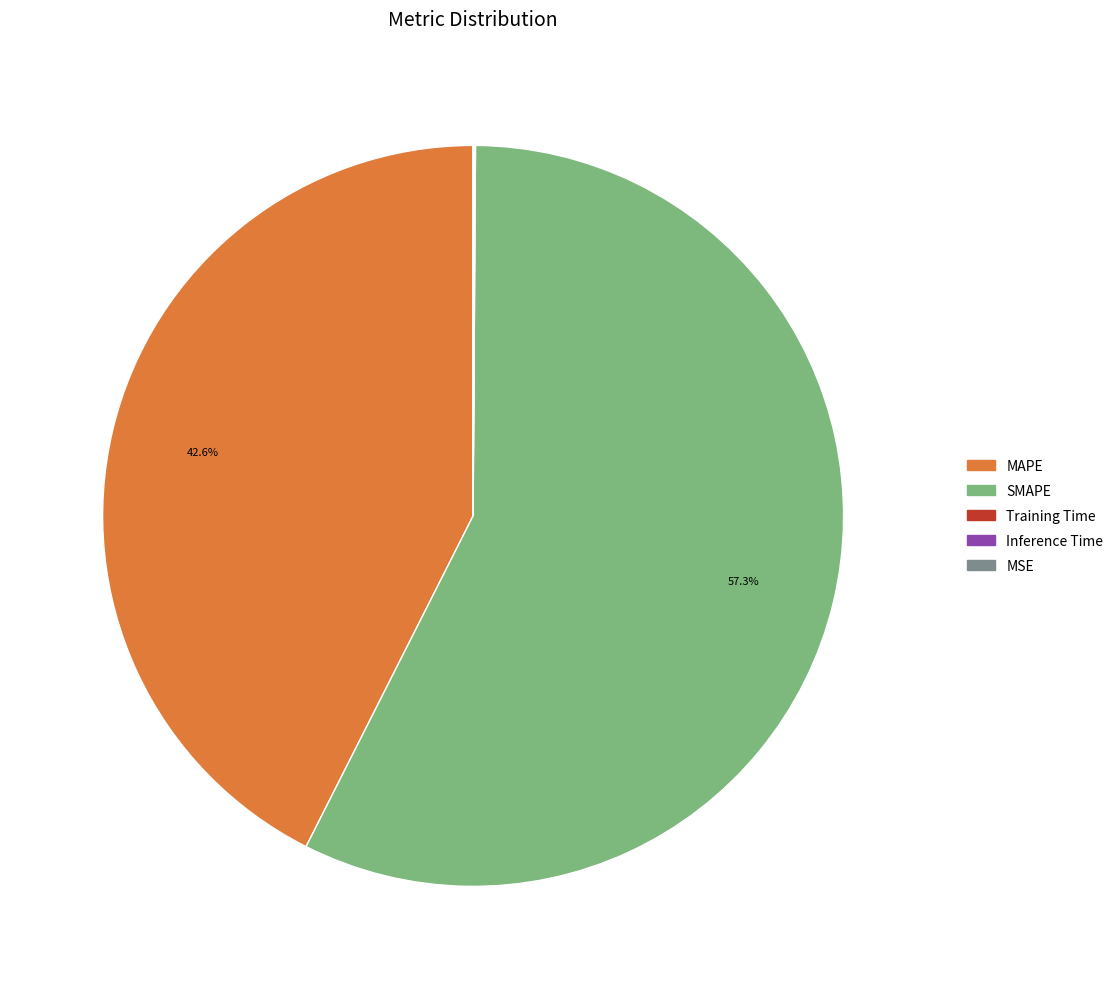

To the nearest percent, what portion does MAPE represent?

43%